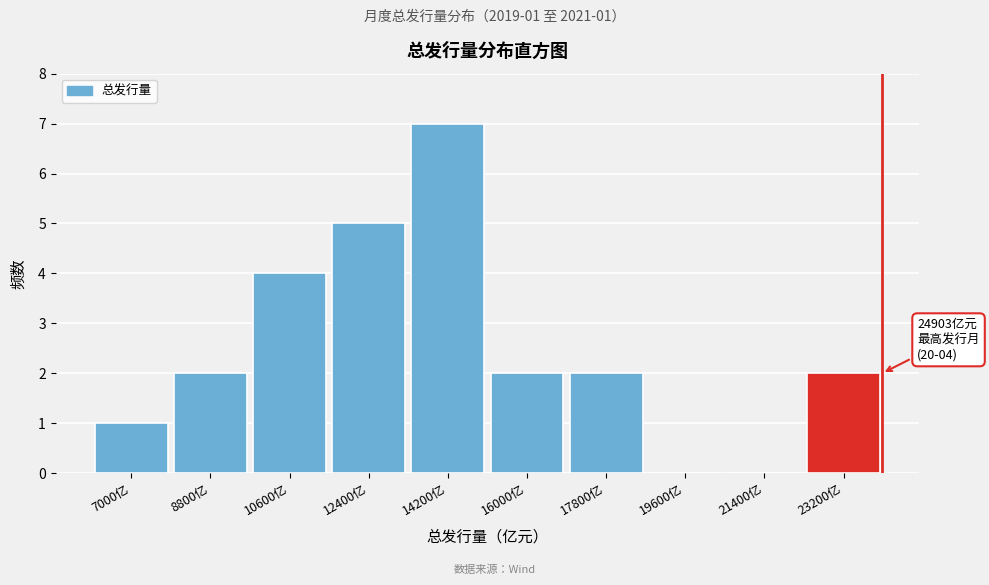

Reading left to right, extract all data points from this chart.

7000亿=1	8800亿=2	10600亿=4	12400亿=5	14200亿=7	16000亿=2	17800亿=2	19600亿=0	21400亿=0	23200亿=2